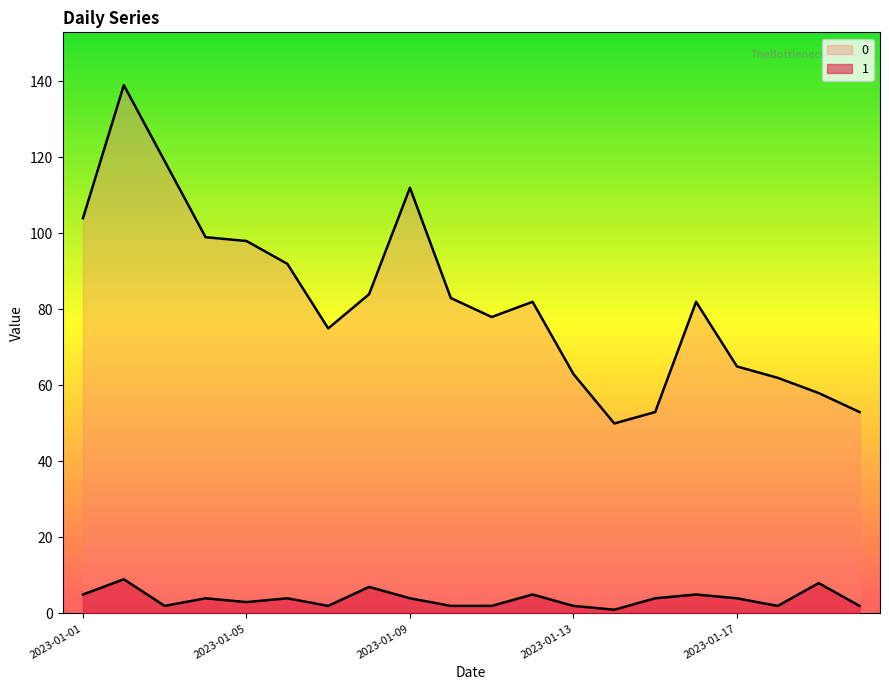

Reading left to right, transcribe all the data shown in this chart.

0: 2023-01-01=104	2023-01-02=139	2023-01-03=119	2023-01-04=99	2023-01-05=98	2023-01-06=92	2023-01-07=75	2023-01-08=84	2023-01-09=112	2023-01-10=83	2023-01-11=78	2023-01-12=82	2023-01-13=63	2023-01-14=50	2023-01-15=53	2023-01-16=82	2023-01-17=65	2023-01-18=62	2023-01-19=58	2023-01-20=53
1: 2023-01-01=5	2023-01-02=9	2023-01-03=2	2023-01-04=4	2023-01-05=3	2023-01-06=4	2023-01-07=2	2023-01-08=7	2023-01-09=4	2023-01-10=2	2023-01-11=2	2023-01-12=5	2023-01-13=2	2023-01-14=1	2023-01-15=4	2023-01-16=5	2023-01-17=4	2023-01-18=2	2023-01-19=8	2023-01-20=2